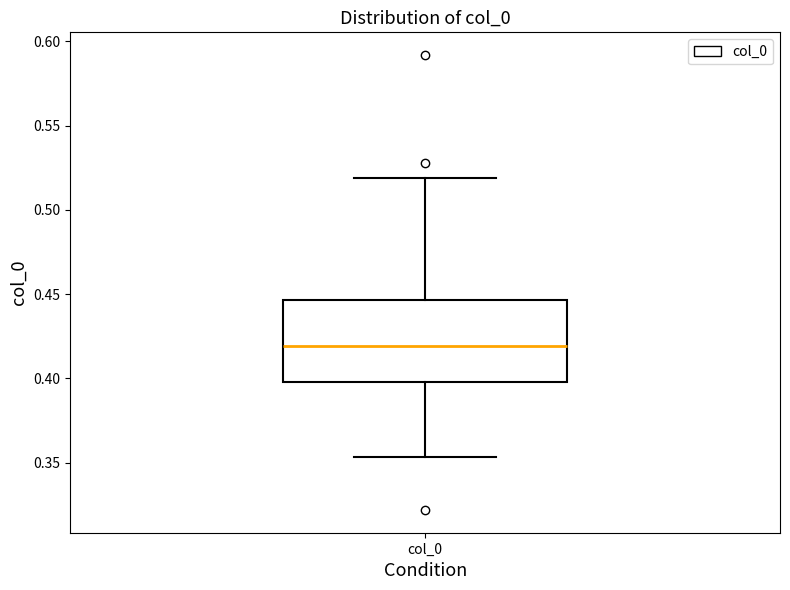

Read this box plot against the y-axis: the position of the median line, the range covered by the box, and the ends of both whiskers. The values are not printed on the chart, so give them approximately, as read against the axis.

median 0.420, box 0.400 to 0.445, whiskers 0.355 to 0.520